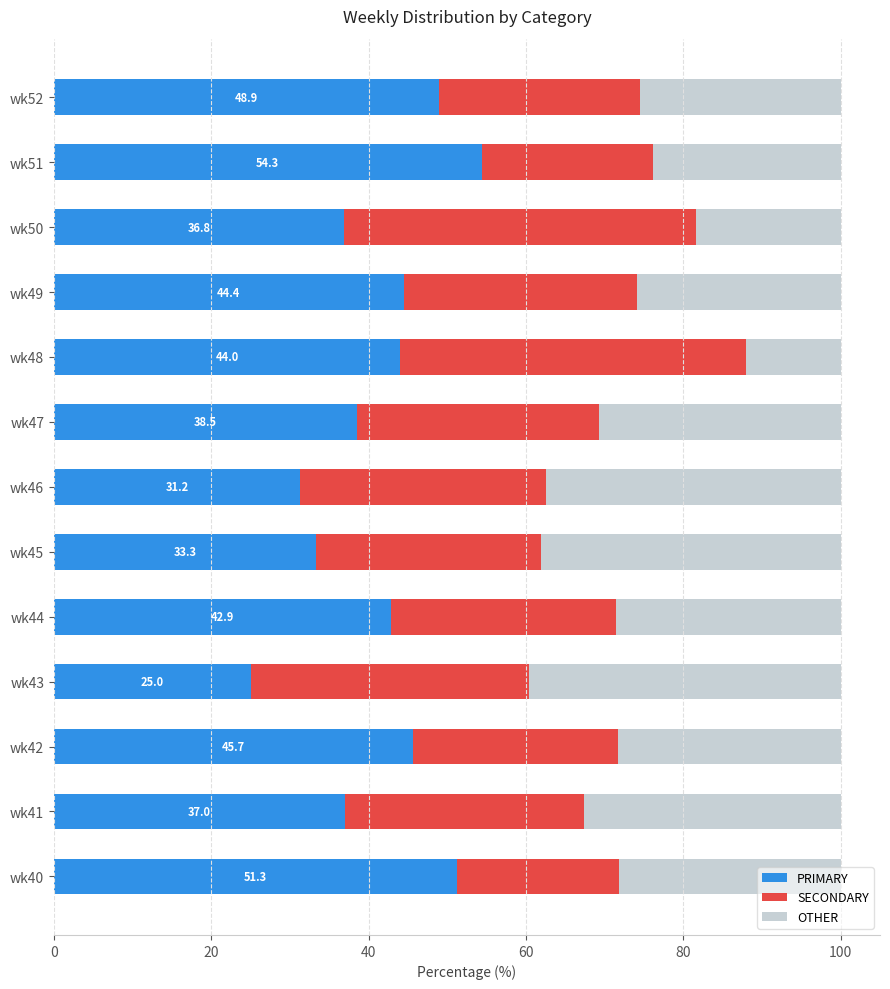

What is the difference between the maximum and minimum values in the PRIMARY series?

29.3